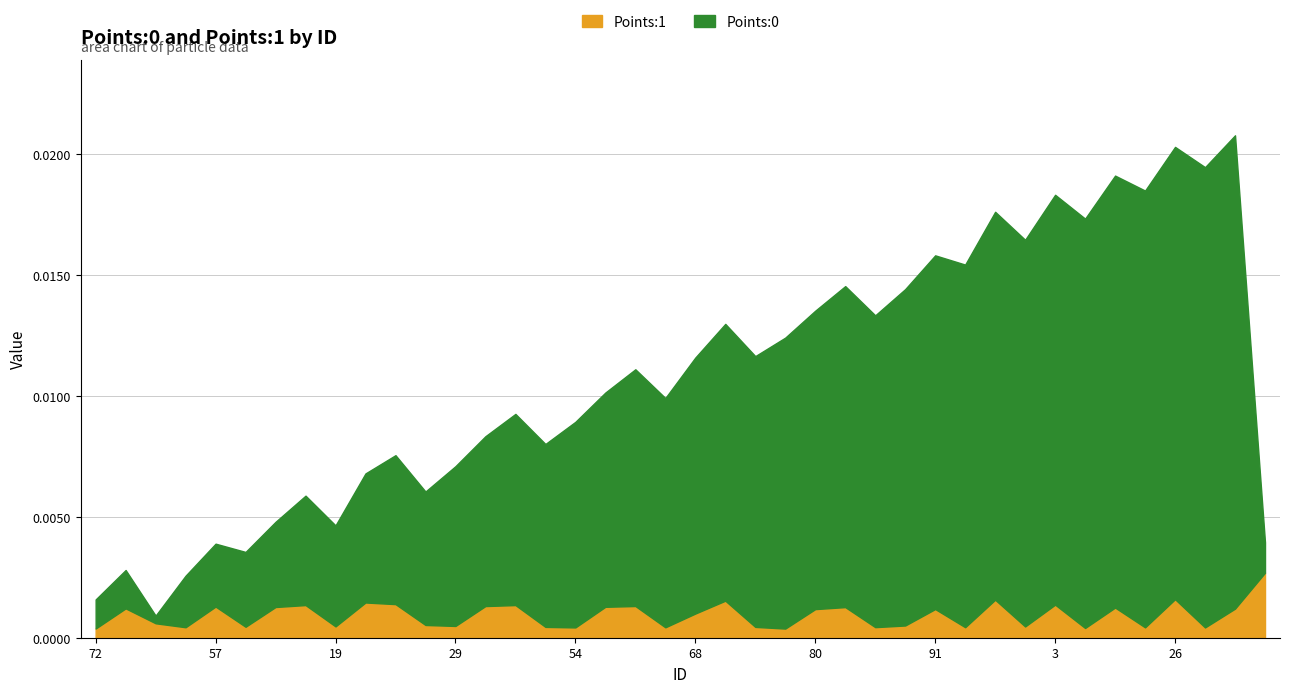

Which label corresponds to the smallest value in the chart?

14